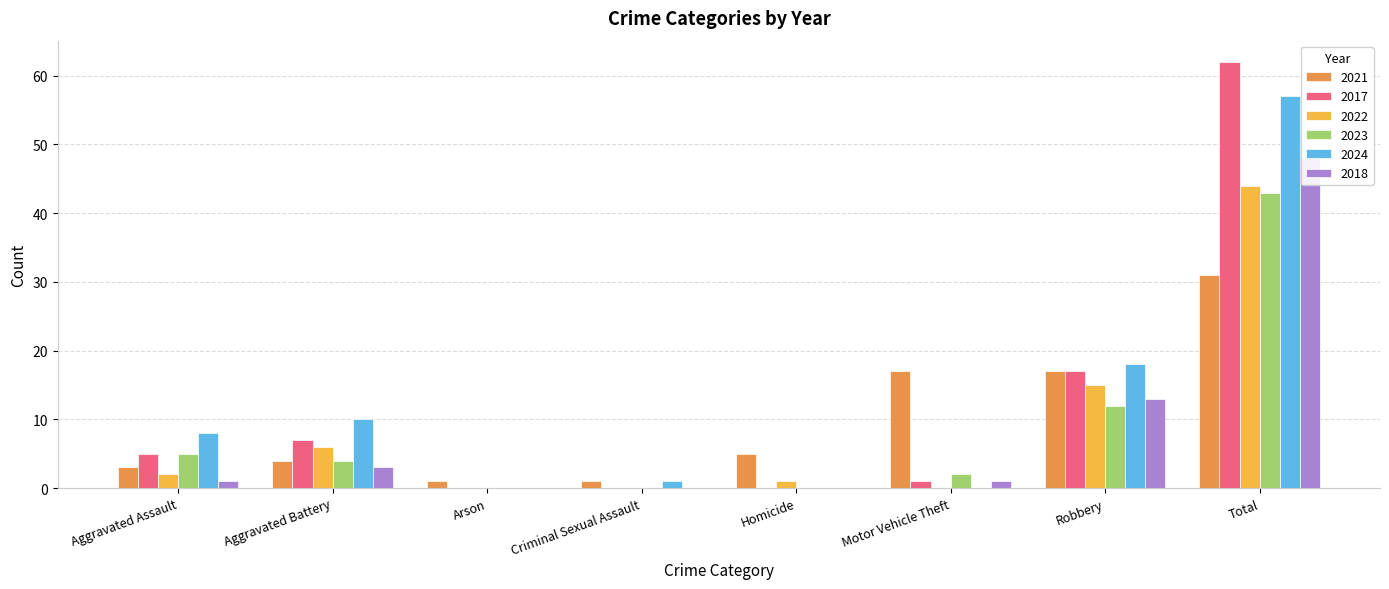

What is the approximate value of 2018 at Aggravated Battery?

3